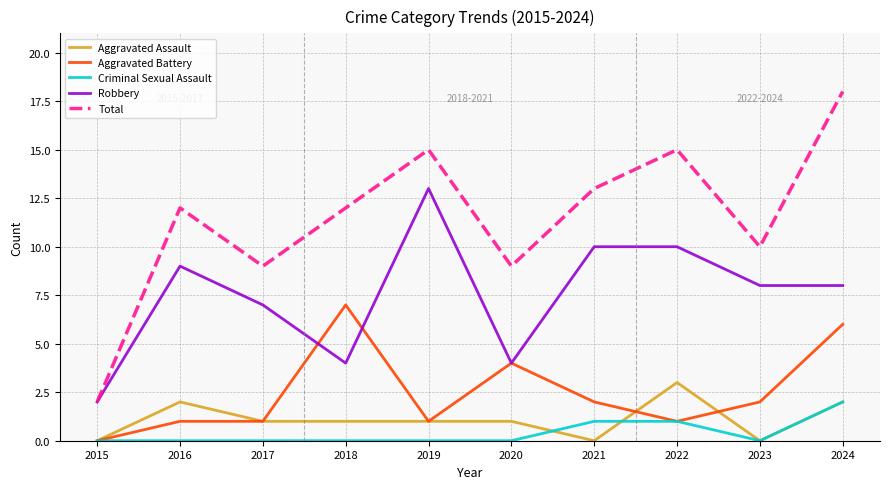

What is the total value across all series at 2017?

18